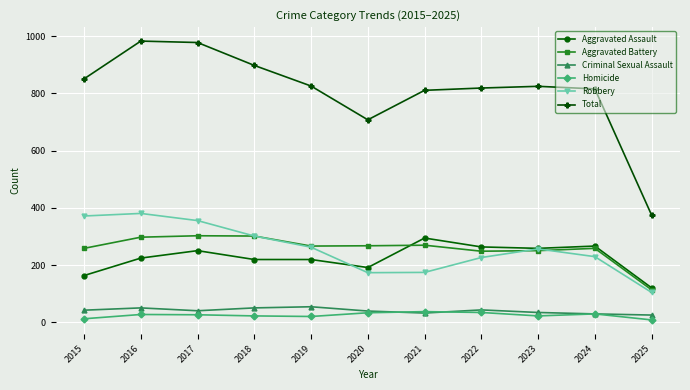

Which series changed the most between 2016 and 2021?

Robbery